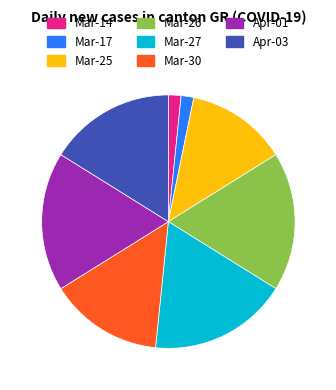

Is it true that Mar-27 is 31% of the pie?

False